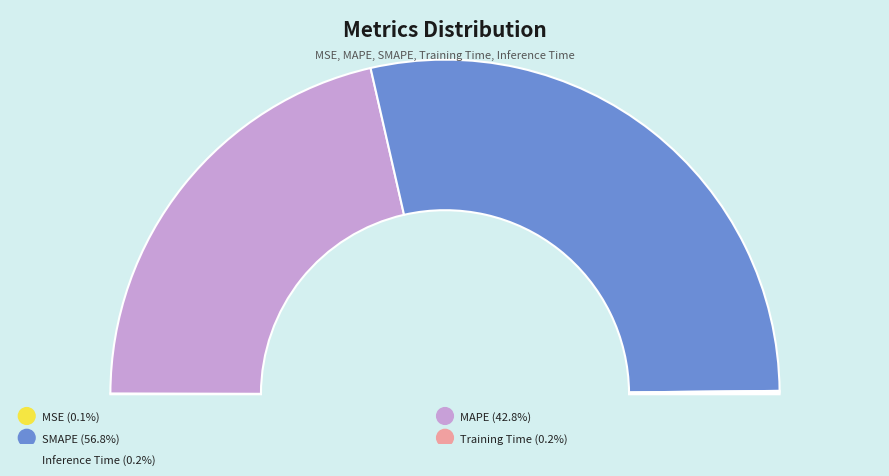

What is the smallest slice in the pie chart?

MSE